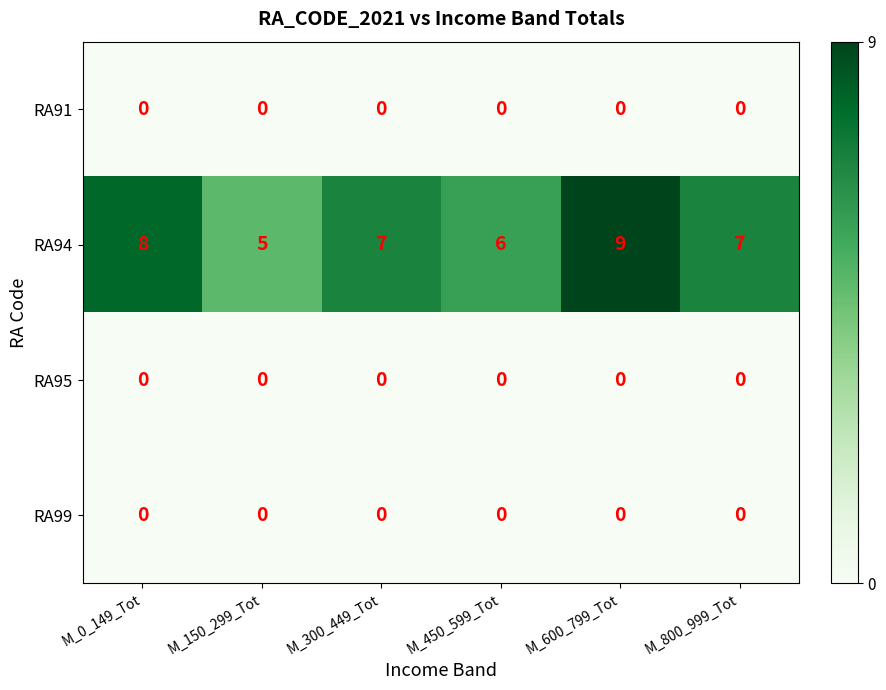

Reading right to left, extract all data points from this chart.

RA91: 0	0	0	0	0	0
RA94: 7	9	6	7	5	8
RA95: 0	0	0	0	0	0
RA99: 0	0	0	0	0	0